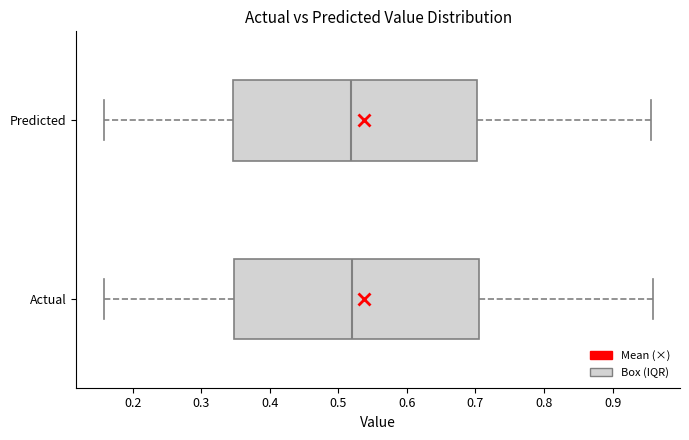

Reading bottom to top, transcribe this box plot: for each box, give where its median line is, the range the box spans, and where its two whiskers end, as read against the x-axis. The values are not printed on the chart, so give them approximately, as read against the axis.

Actual: median 0.52, box 0.35 to 0.71, whiskers 0.16 to 0.96
Predicted: median 0.52, box 0.35 to 0.70, whiskers 0.16 to 0.96